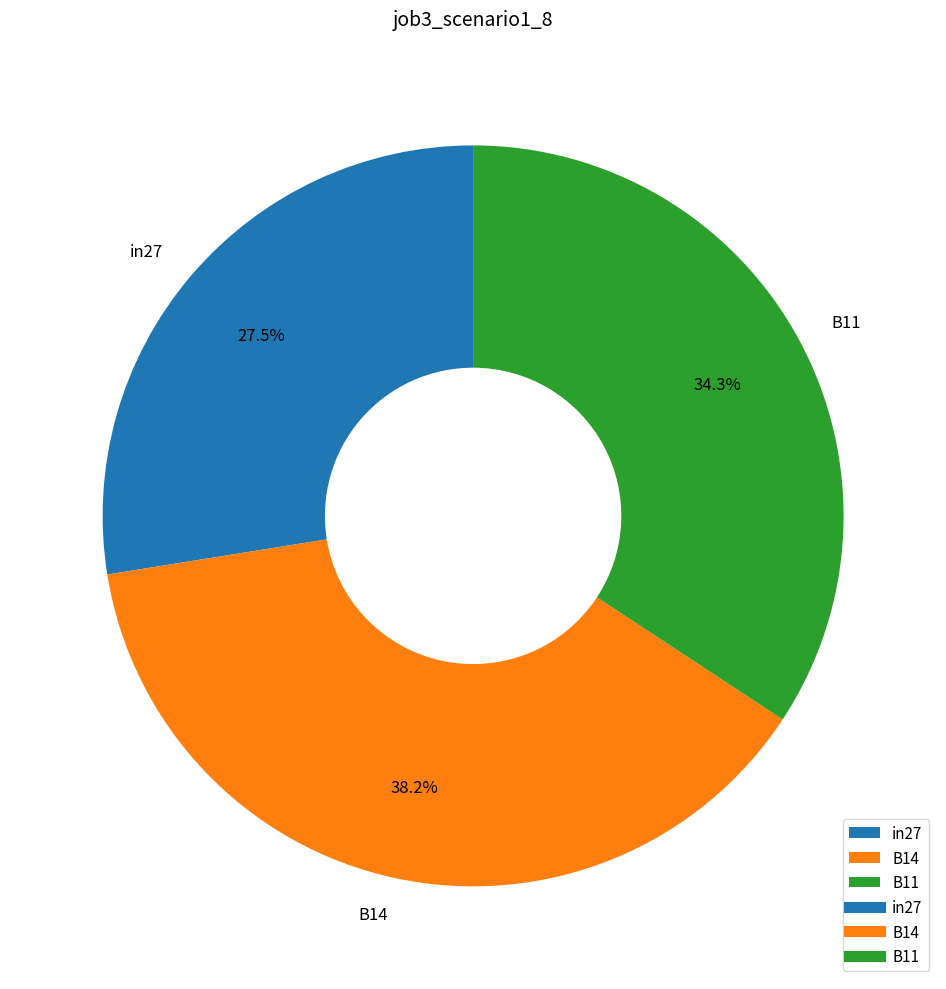

Between B11 and B14, which is larger?

B14